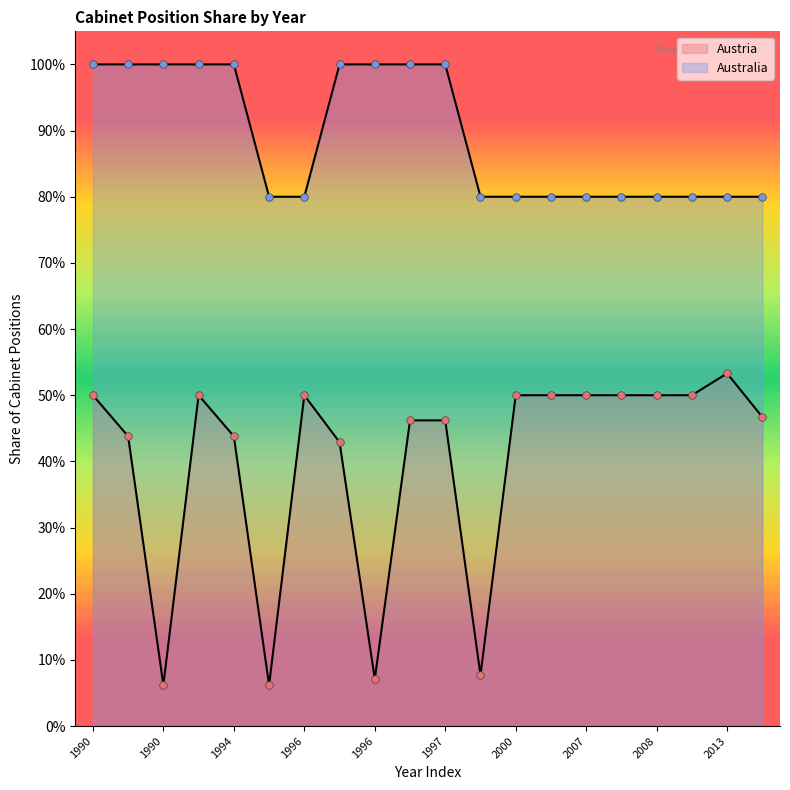

Is the value of Australia at 2007 greater than the value of Austria at 1997?

Yes